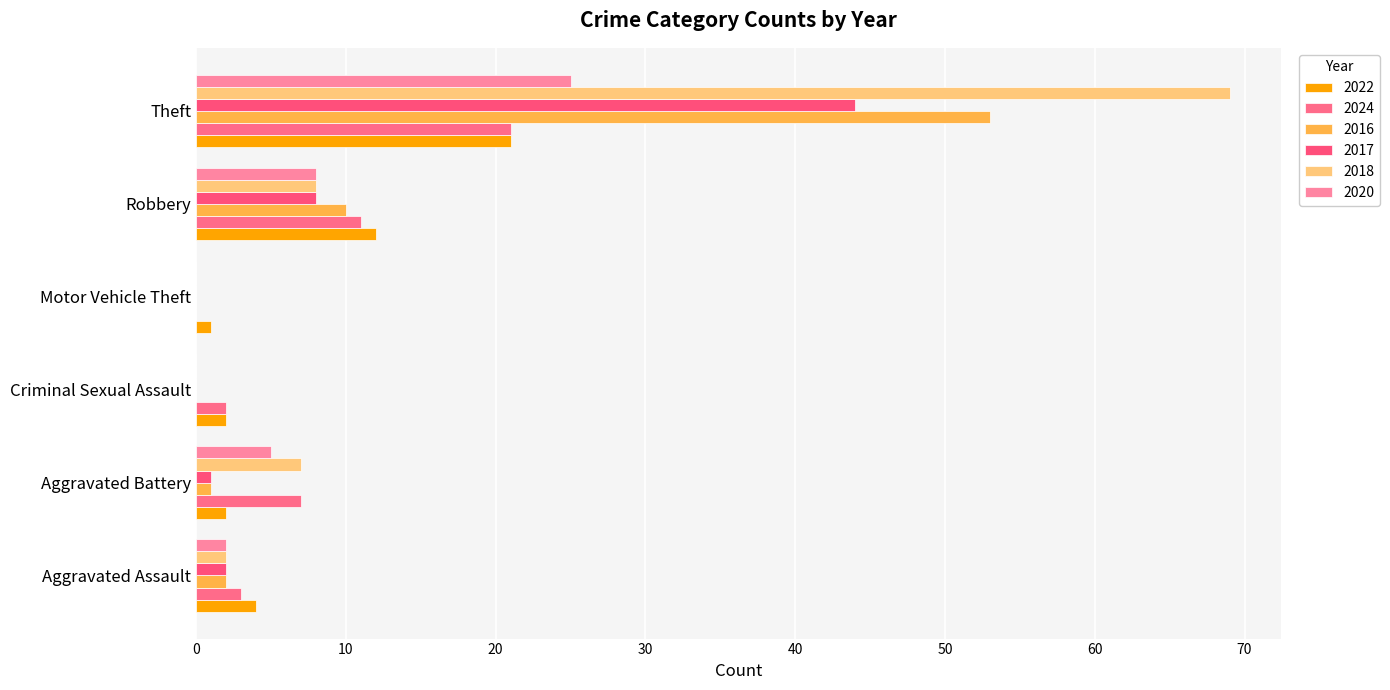

The 2018 series shows 0 at Motor Vehicle Theft. True or false?

True